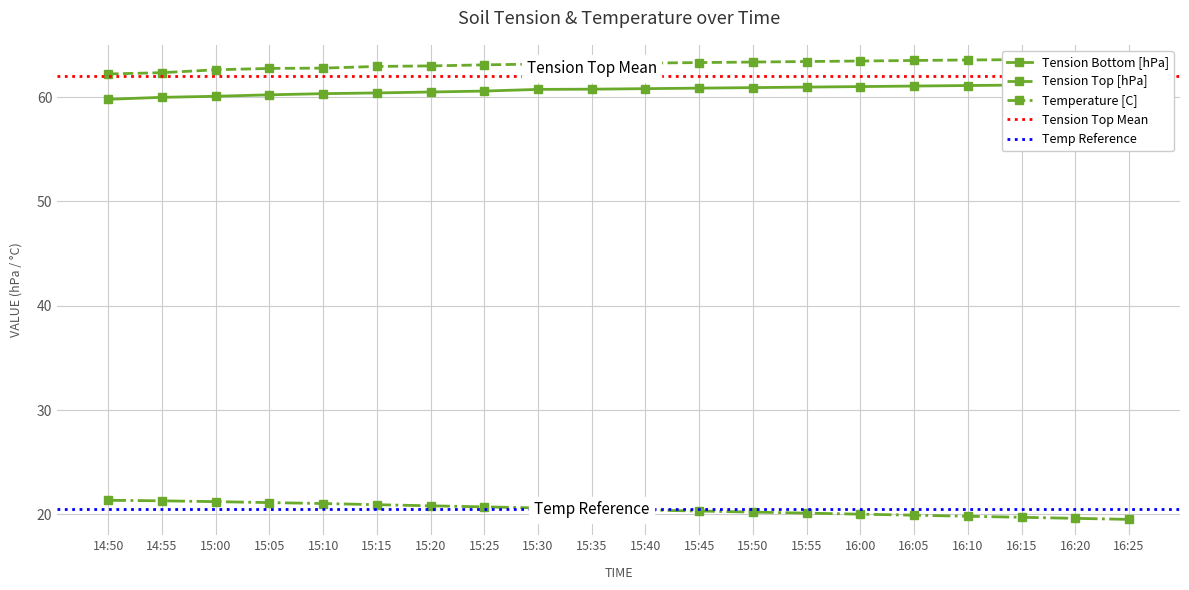

What value does the Tension Top [hPa] series have at 16:20?

63.6